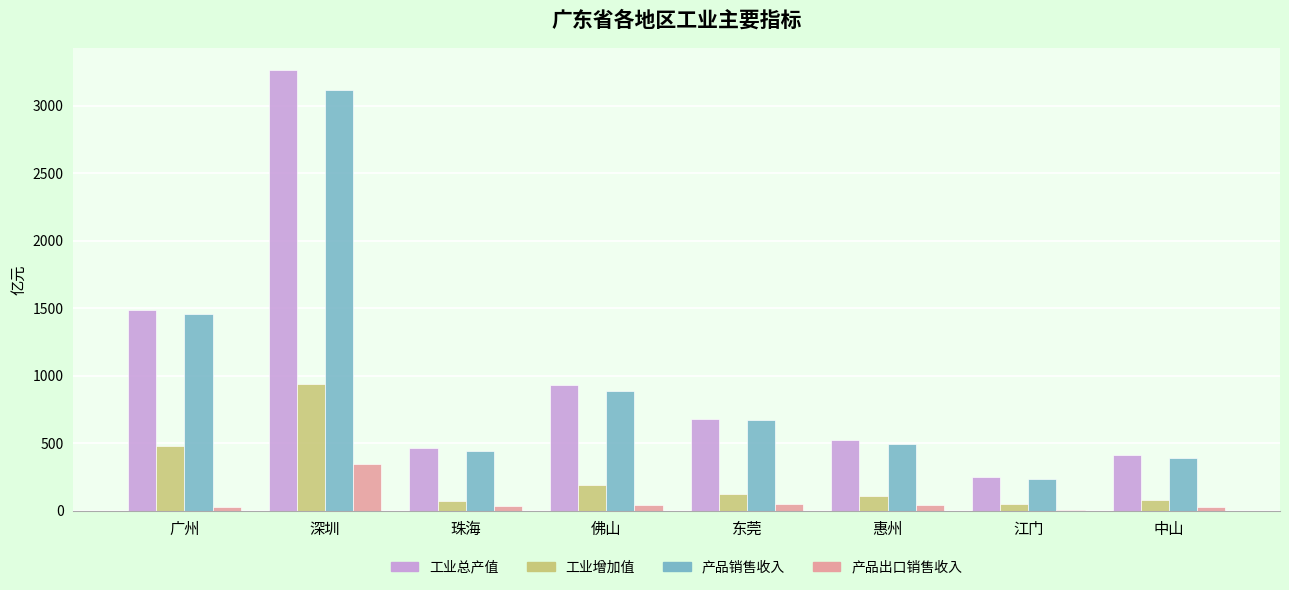

How many data points does each series have?

8